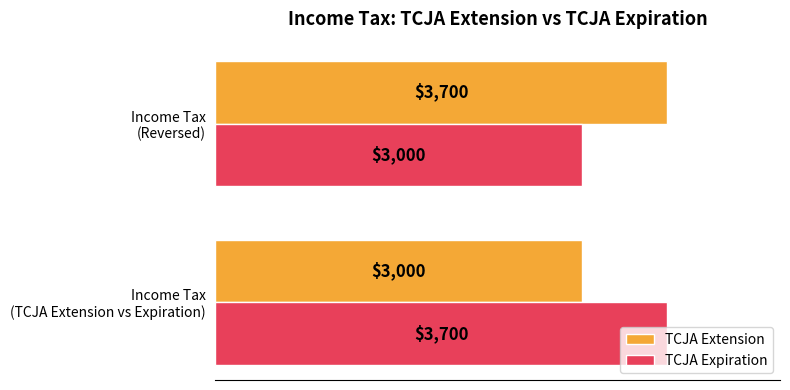

What is the maximum value for TCJA Extension?

3700